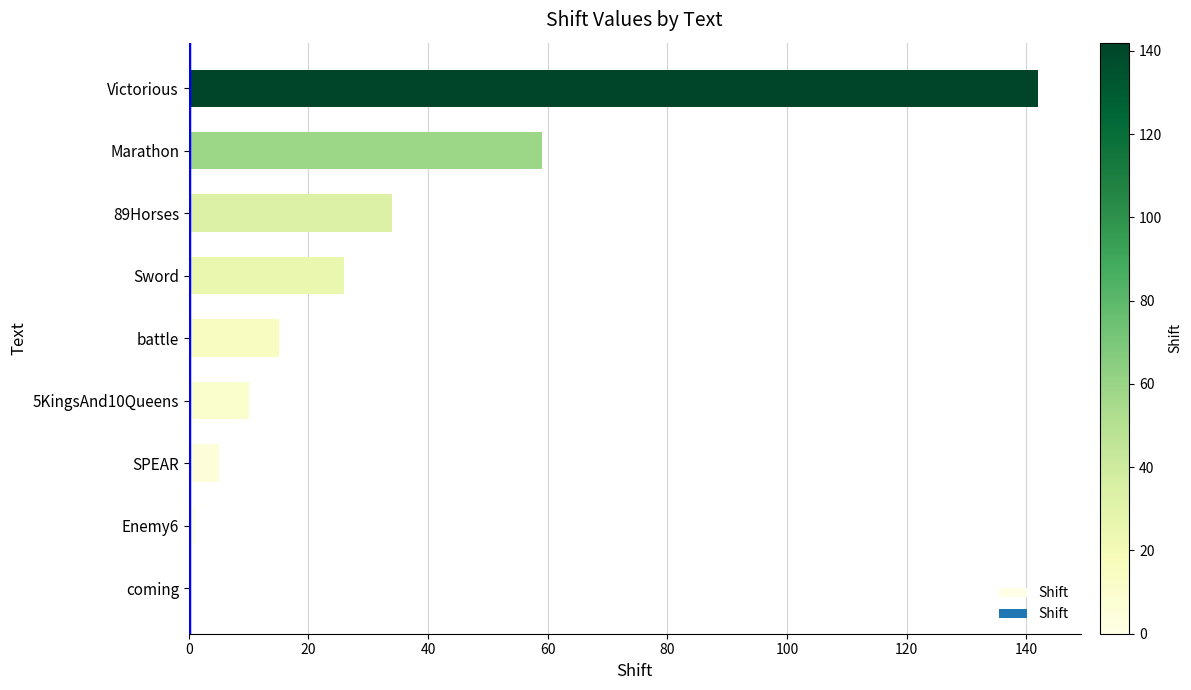

Reading bottom to top, list all the values displayed in this chart.

coming=0	Enemy6=1	SPEAR=5	5KingsAnd10Queens=10	battle=15	Sword=26	89Horses=34	Marathon=59	Victorious=142